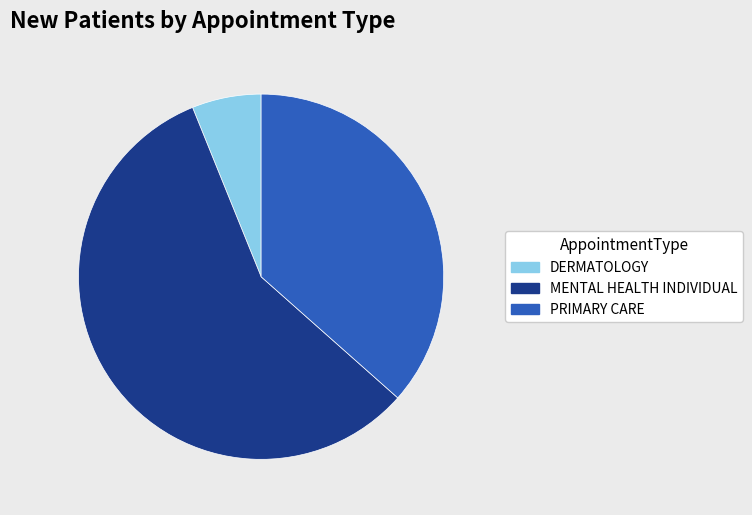

The PRIMARY CARE slice represents 44% of the pie. True or false?

False